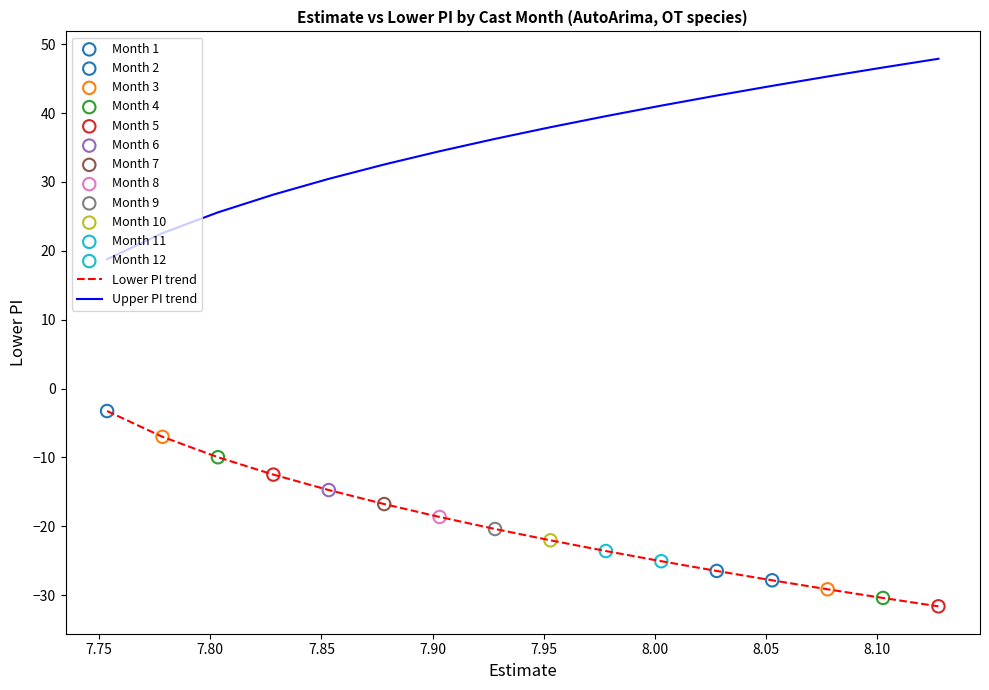

Which series has the largest total across all categories?

Upper PI trend